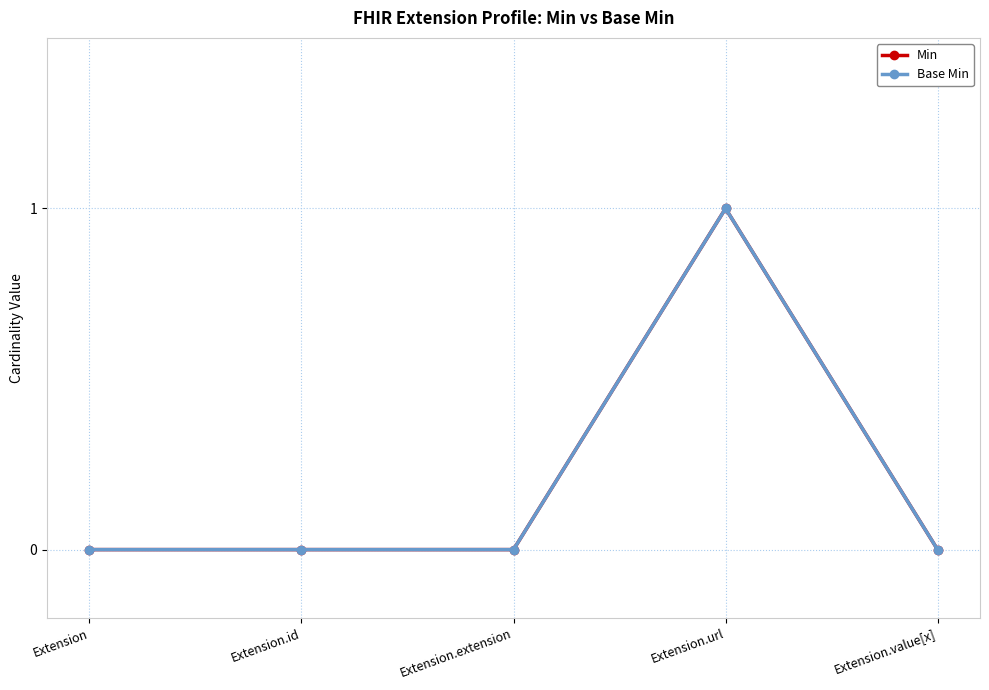

What is the difference between the maximum and second lowest values in the Base Min series?

1